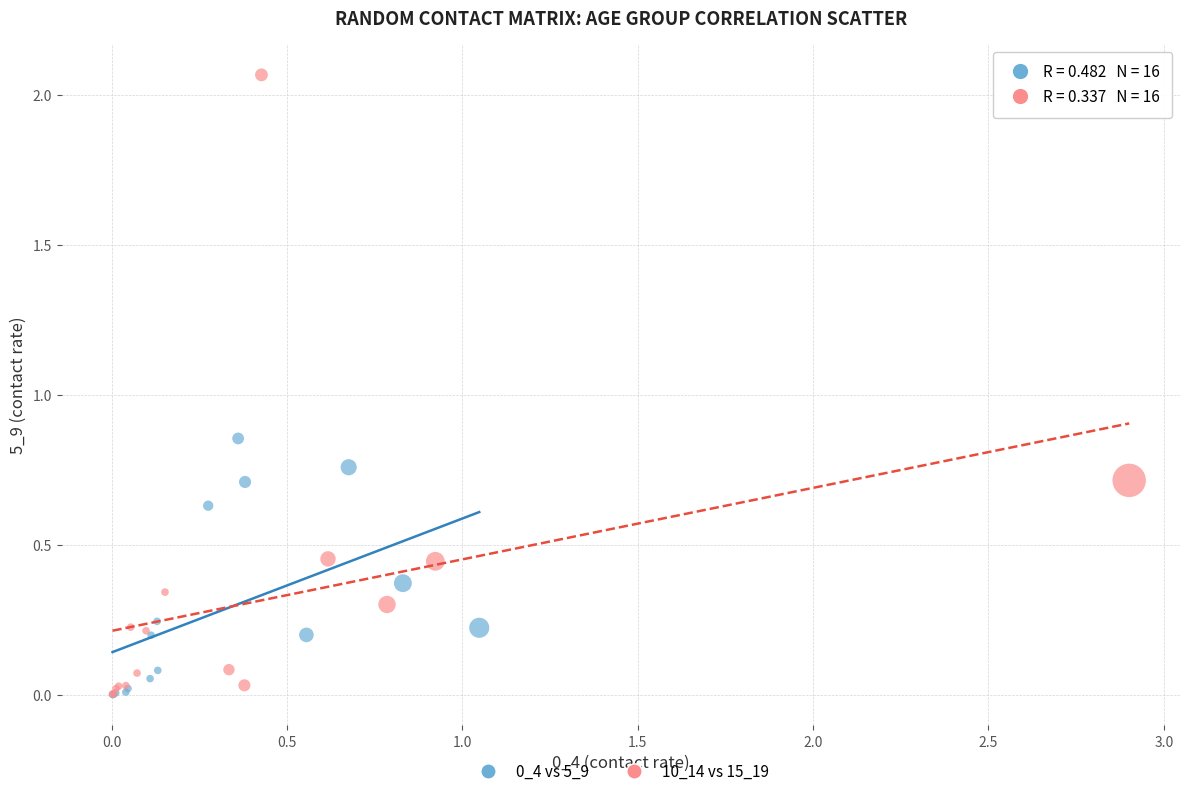

Which series reaches the maximum Y coordinate?

10_14 vs 15_19